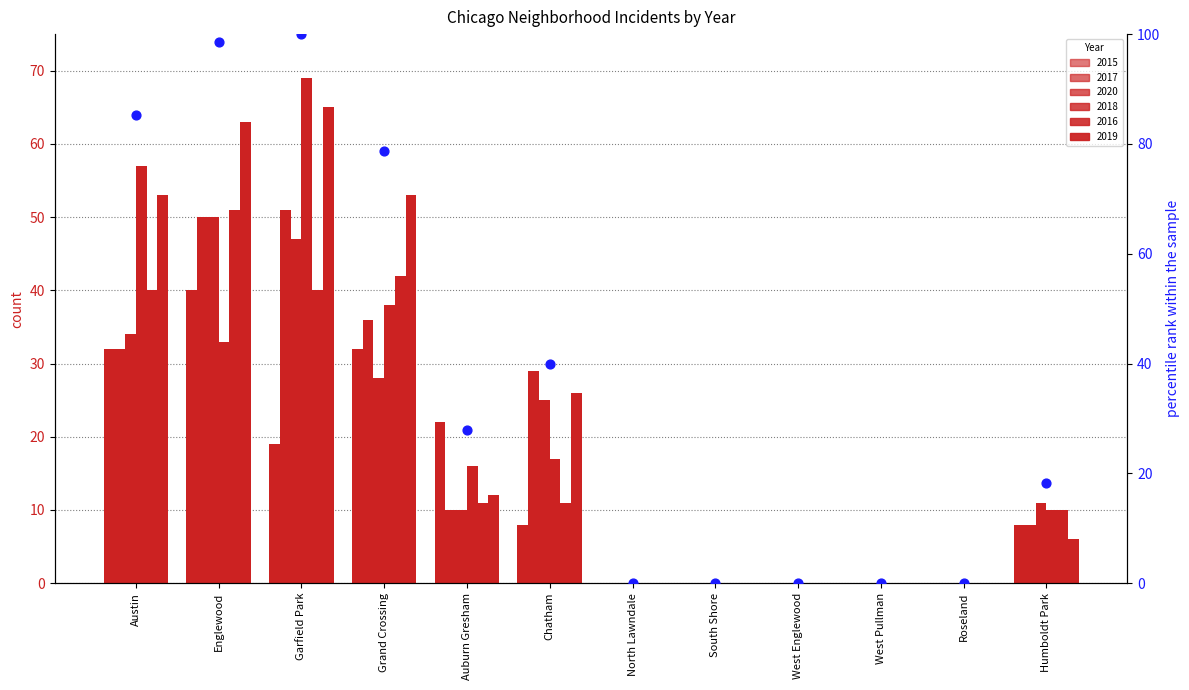

What is the change in value from West Pullman to Humboldt Park?

+18.2